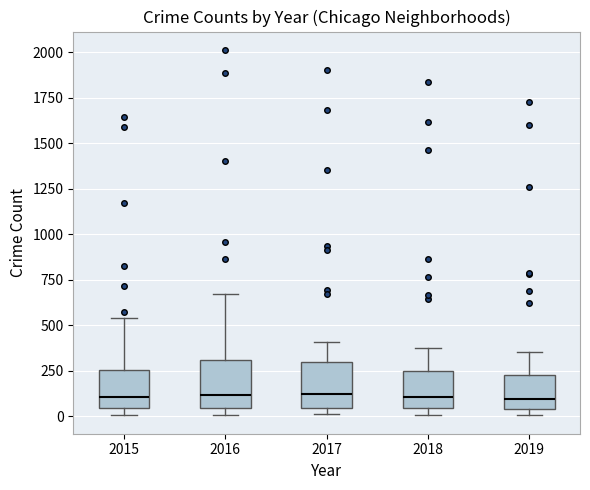

Where does the upper whisker of the box at x = 2016 end on the y-axis? The values are not printed on the chart, so give them approximately, as read against the axis.

650